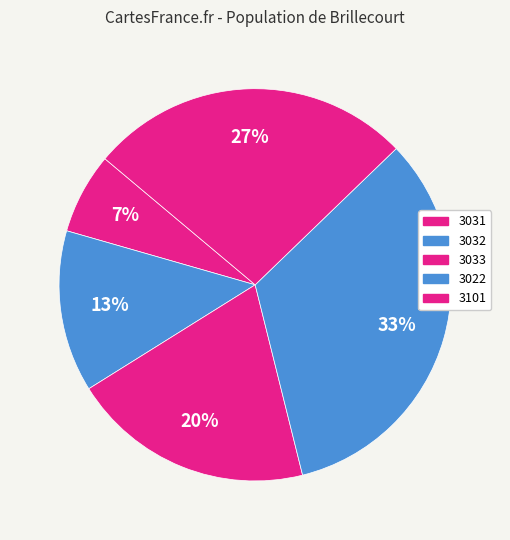

How many segments does this pie chart have?

5